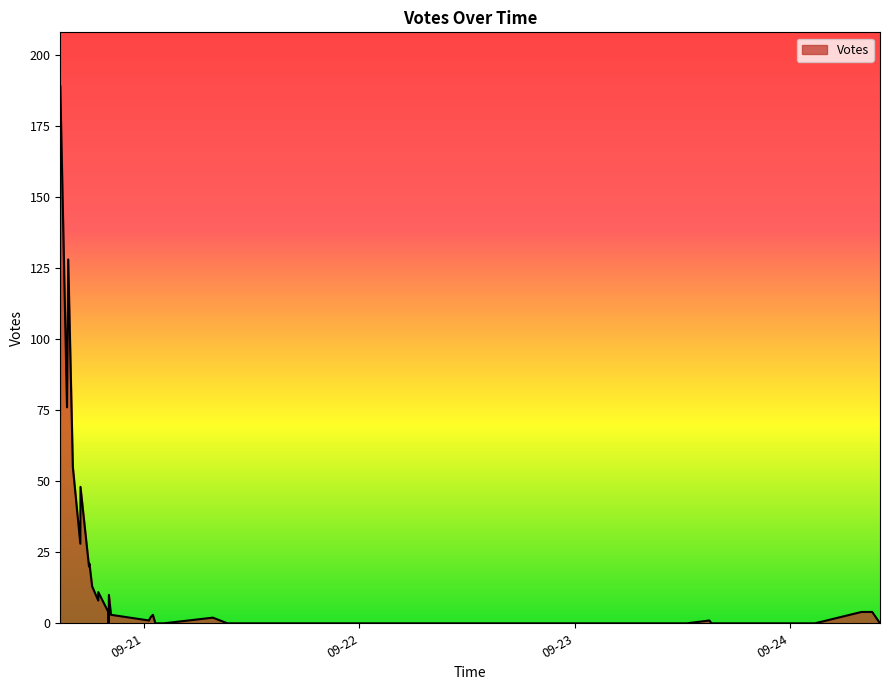

How many data points does each series have?

39